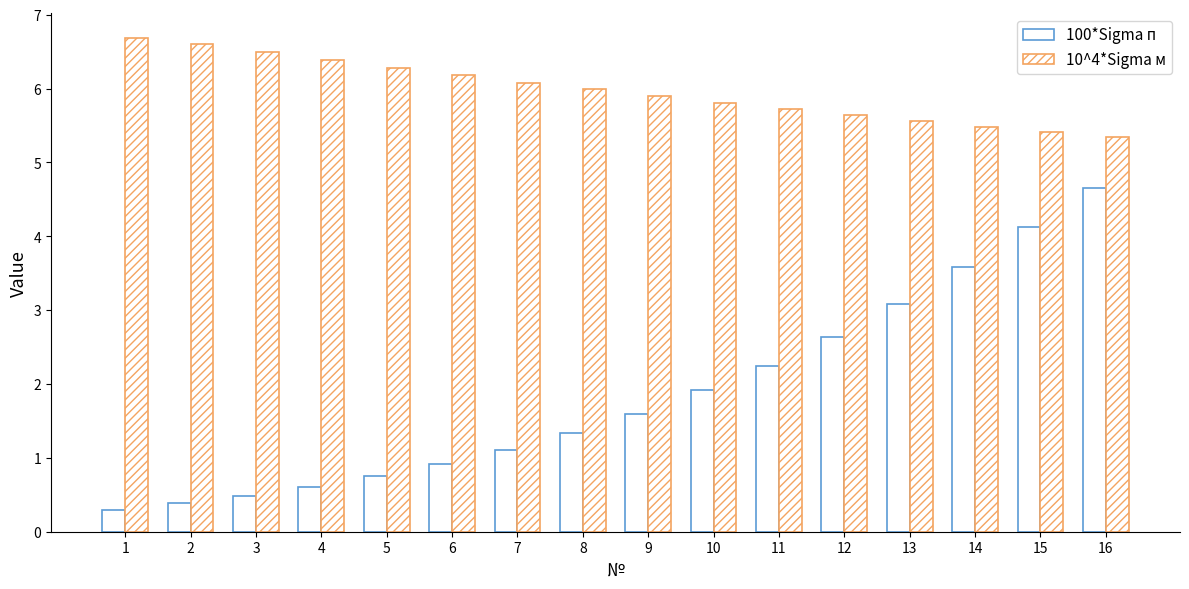

Rank the series by their average value, from highest to lowest.

10^4*Sigma м, 100*Sigma п